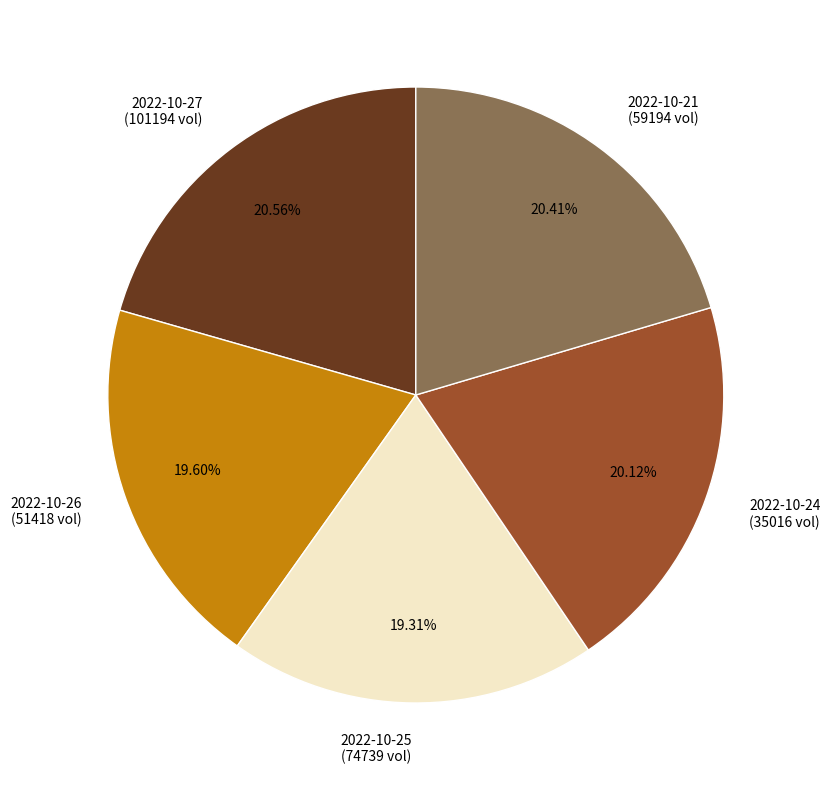

Do 2022-10-21 (59194 vol) and 2022-10-26 (51418 vol) together represent more than half of the pie?

No